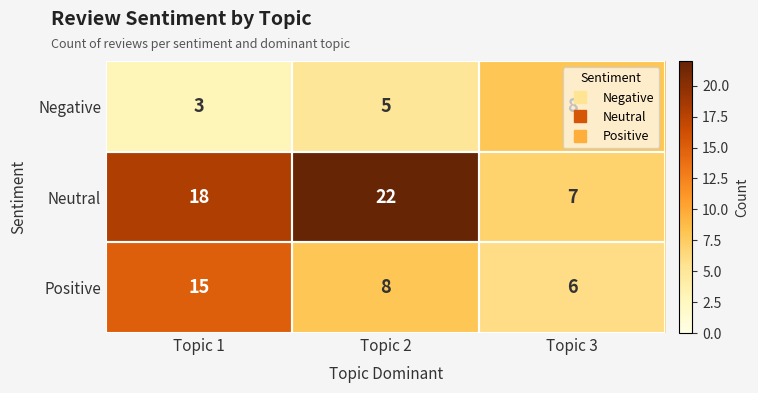

Which series changed the most between Topic 2 and Topic 3?

Neutral